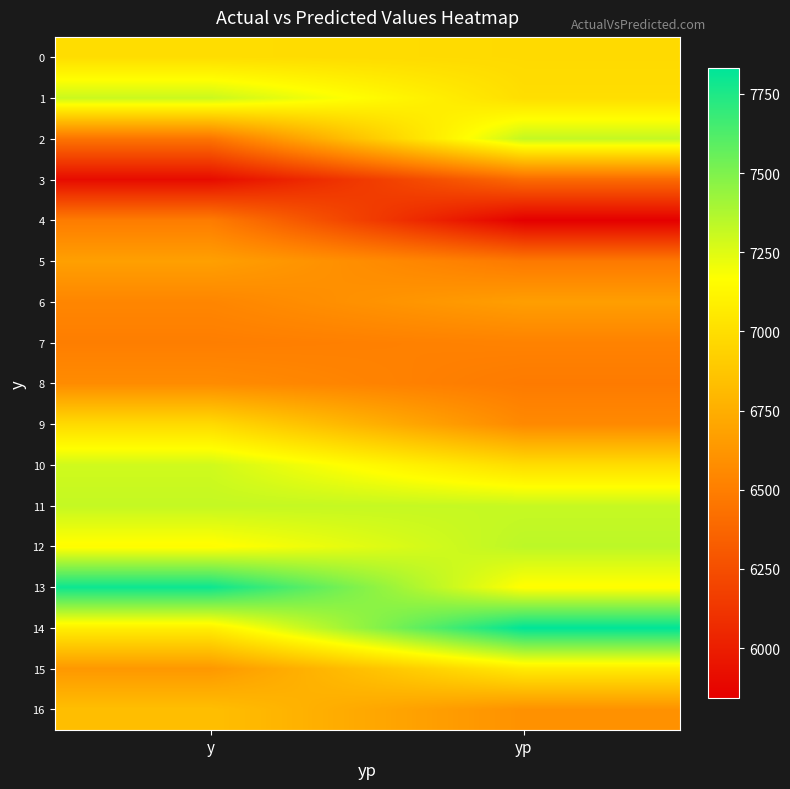

At how many categories does at least one series exceed 7542?

2